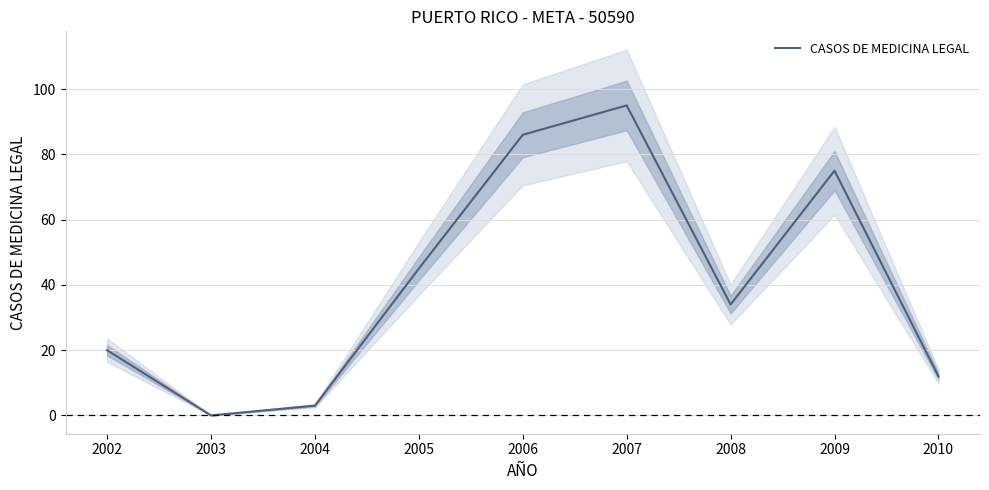

What is the difference between the values at 2009 and 2002?

55